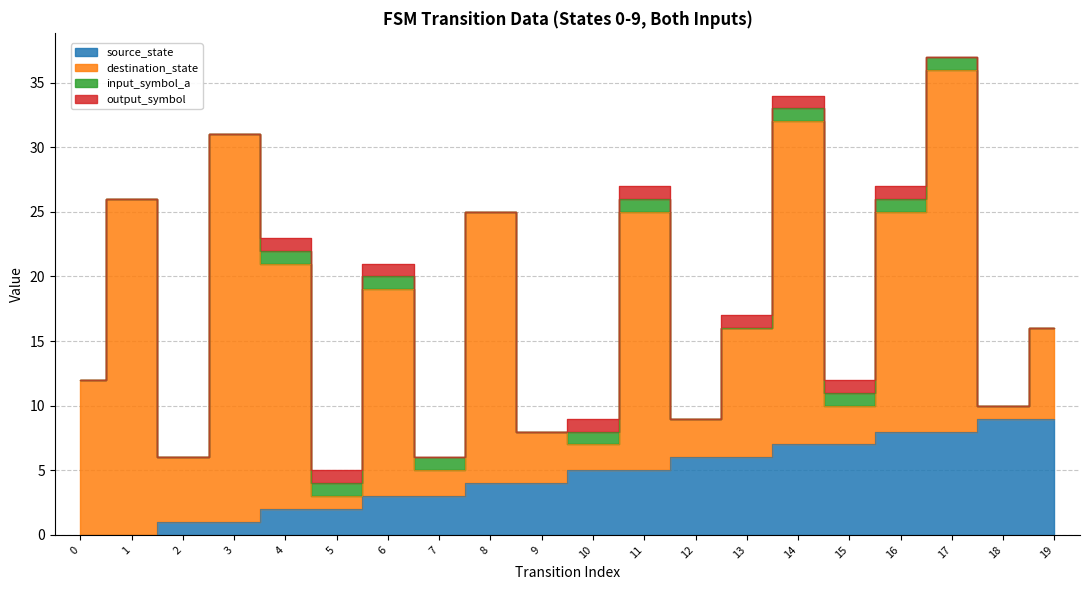

True or false: destination_state and output_symbol cross at least once.

False